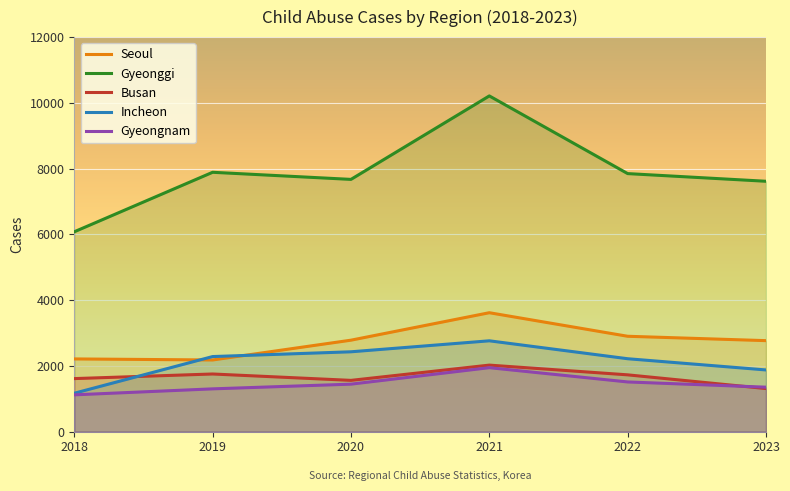

True or false: Incheon and Gyeonggi intersect in this chart.

False